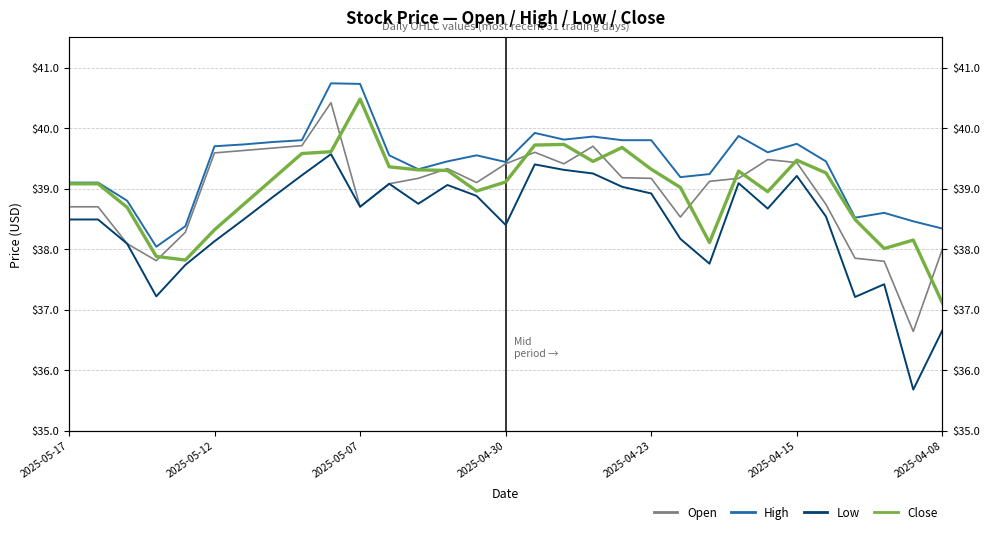

How many interior local peaks does the High series have?

7